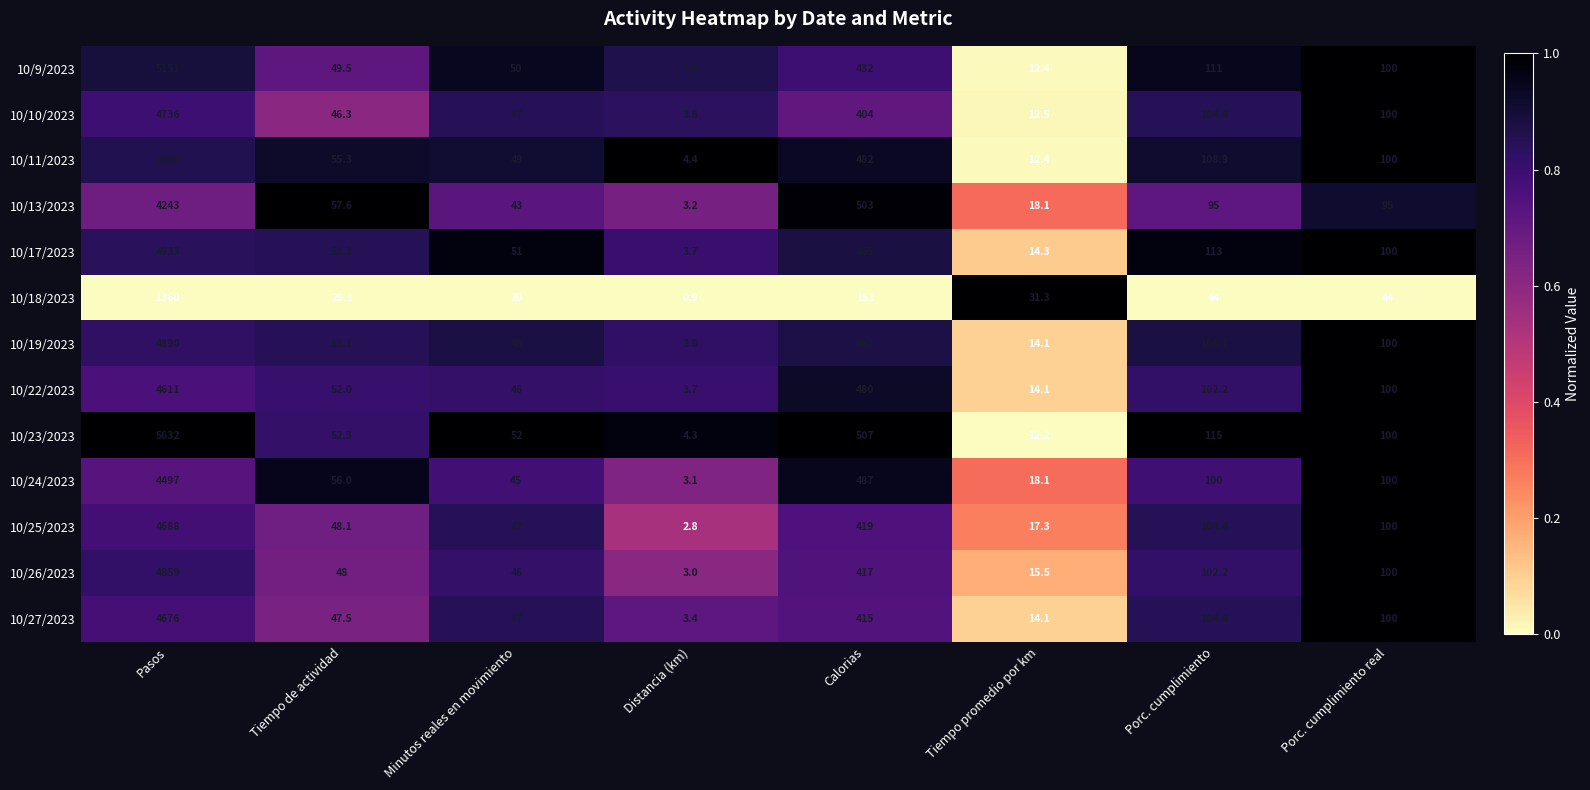

Which series has the largest total across all categories?

10/23/2023